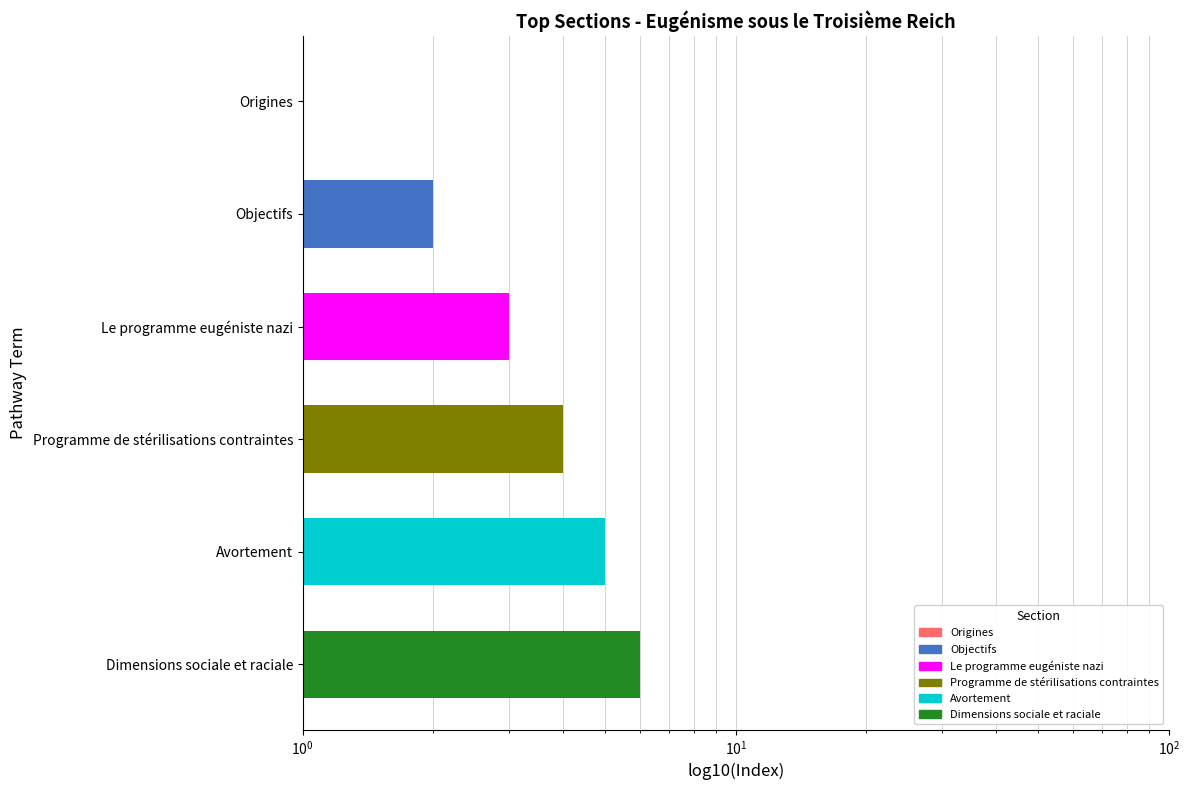

What is the change in value from Le programme eugéniste nazi to Avortement?

+2